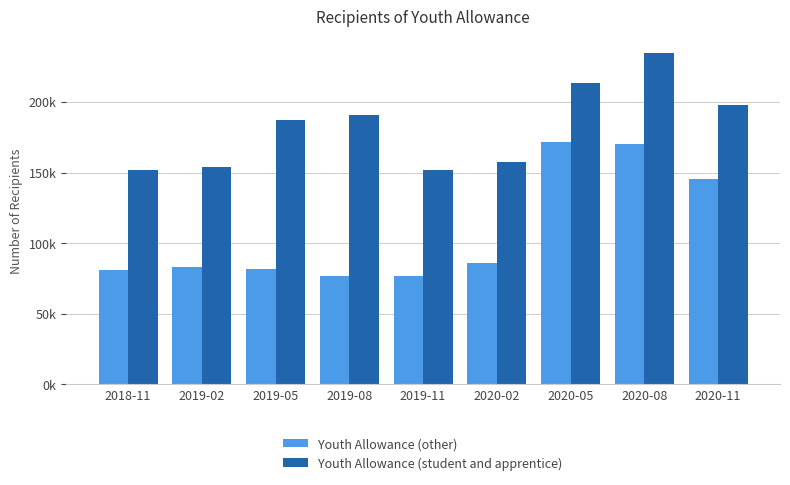

Rank the series by their maximum value, from highest to lowest.

Youth Allowance (student and apprentice), Youth Allowance (other)